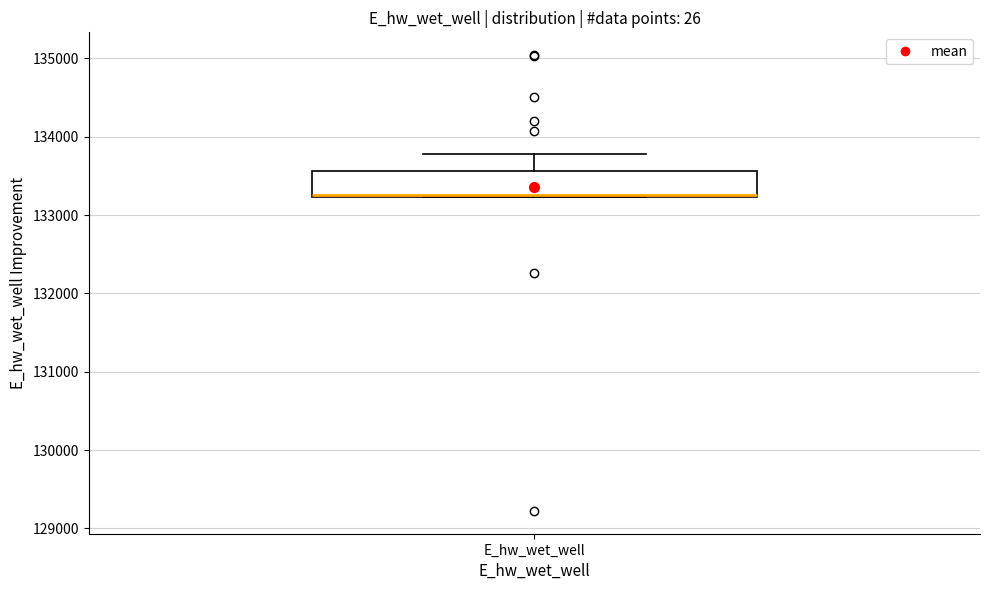

Where does the upper whisker of the box for E_hw_wet_well end on the y-axis? The values are not printed on the chart, so give them approximately, as read against the axis.

133800